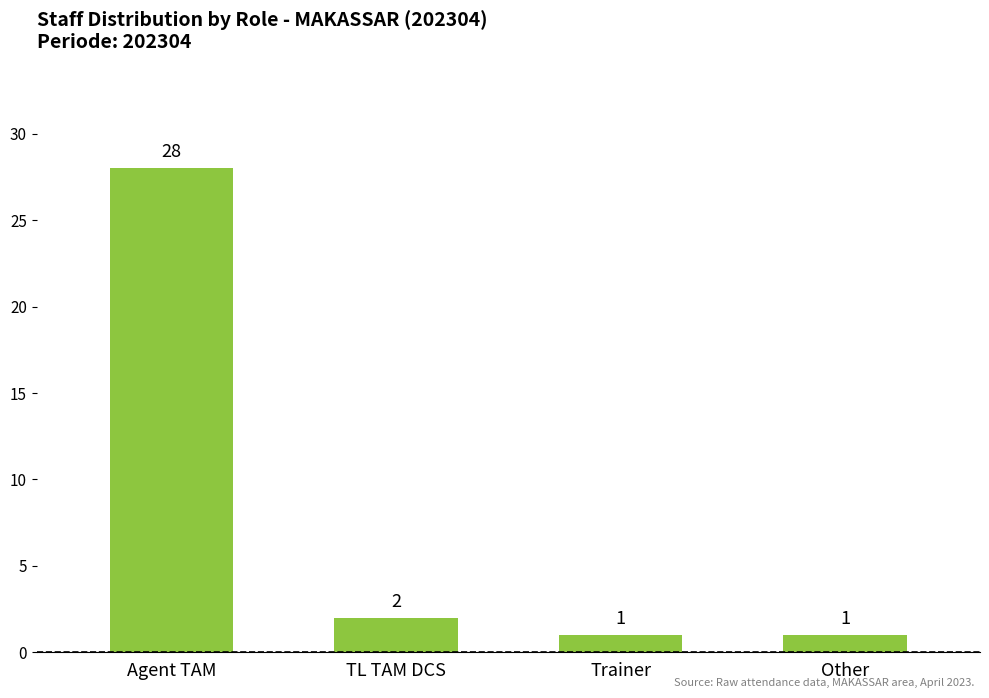

What is the value of the 4th bar from the left?

1